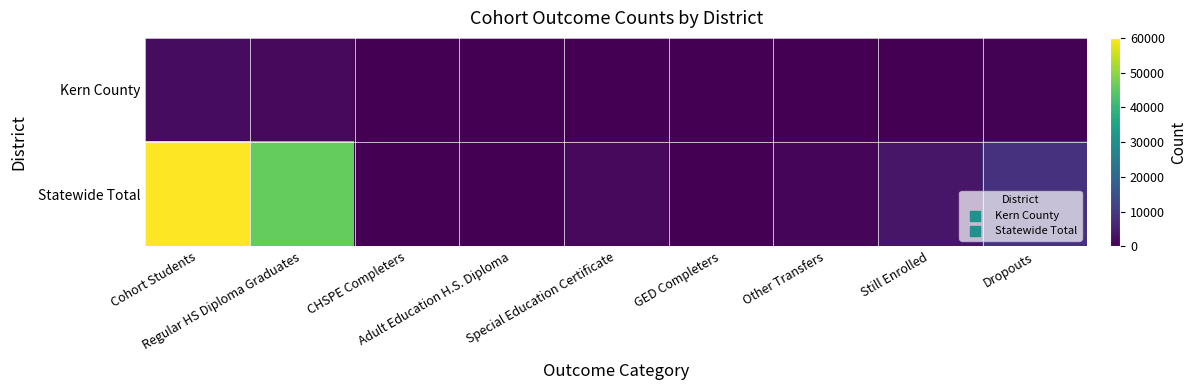

Rank the series by their average value, from highest to lowest.

Statewide Total, Kern County